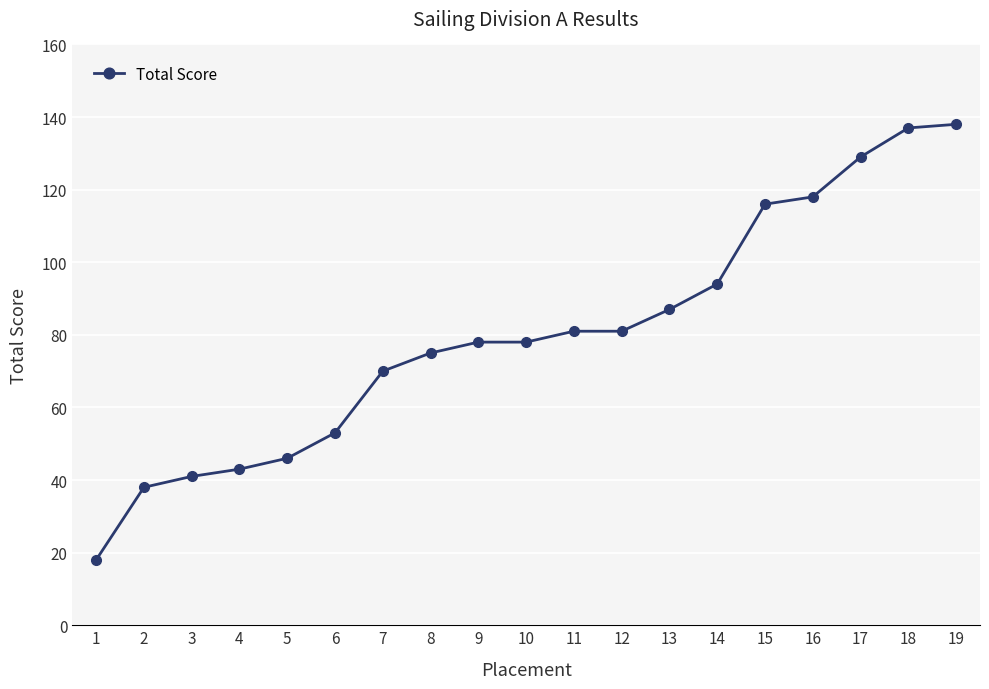

What is the greatest value displayed?

138